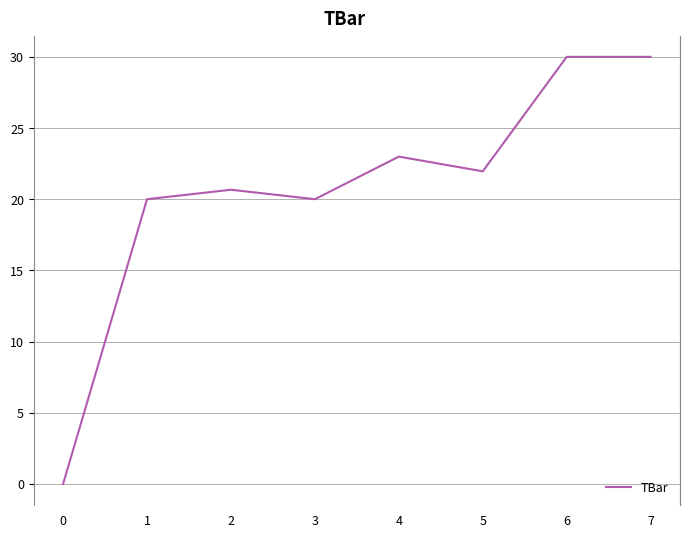

Reading left to right, transcribe all the data shown in this chart.

0.0	20.0	20.7	20.0	23.0	22.0	30.0	30.0